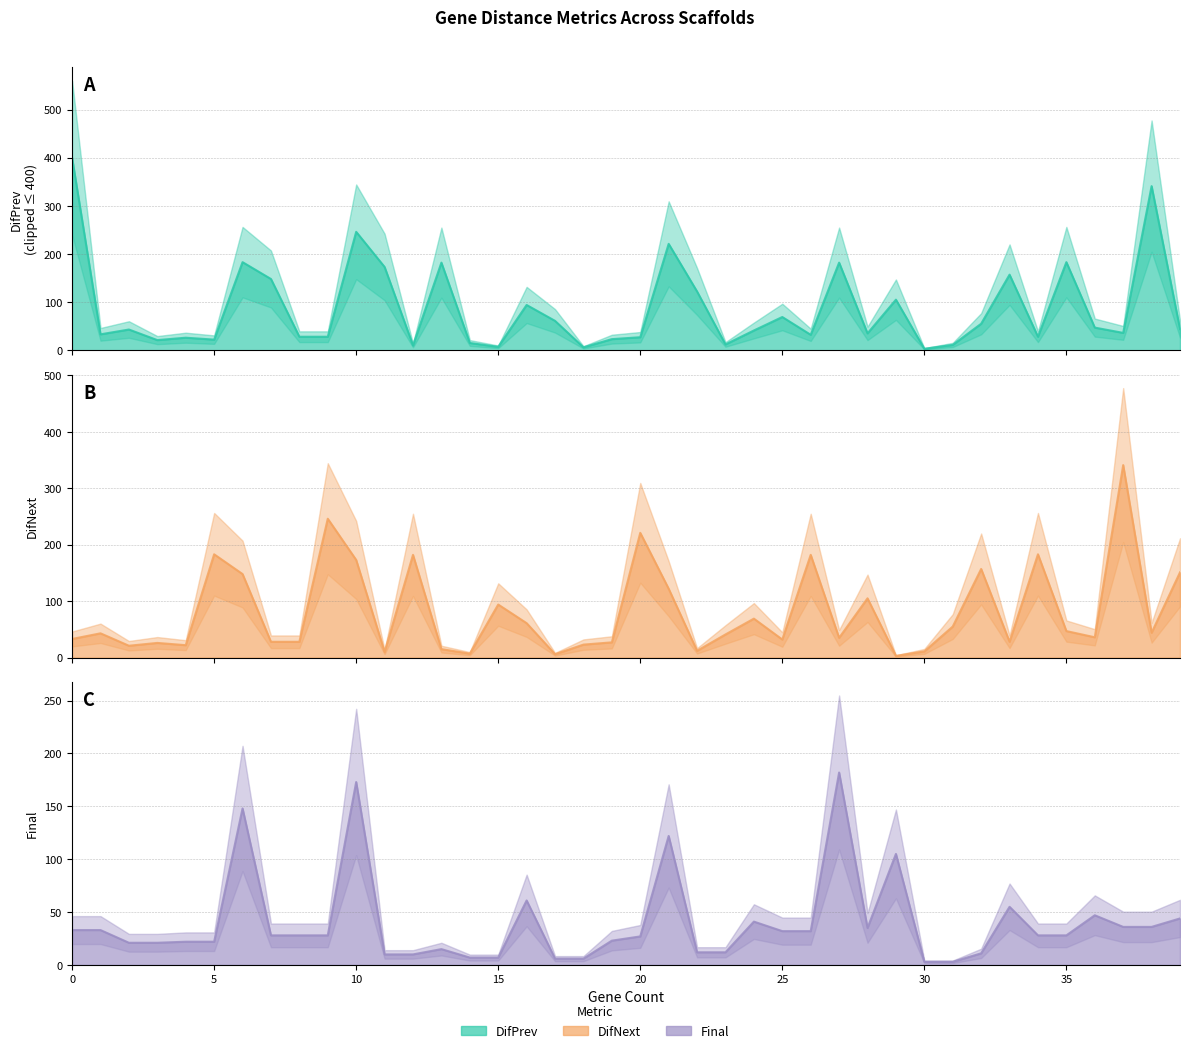

What is the sum of all DifNext values?

3251